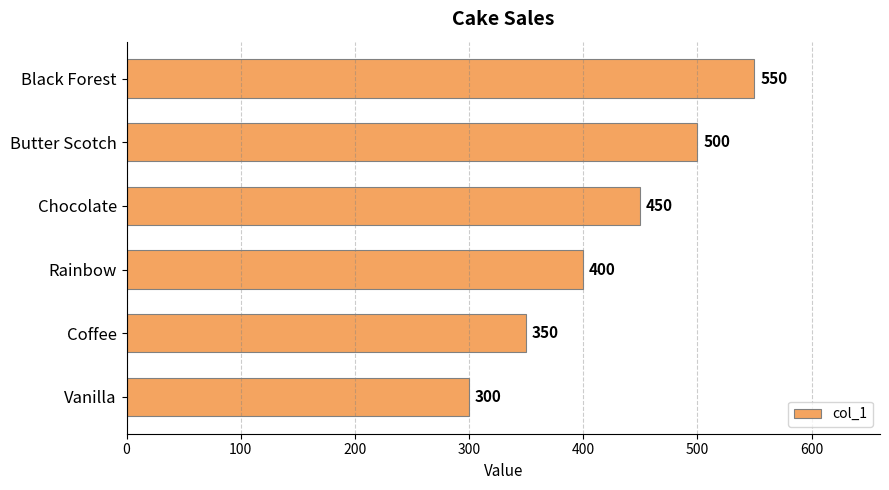

What is the sum of all values?

2550